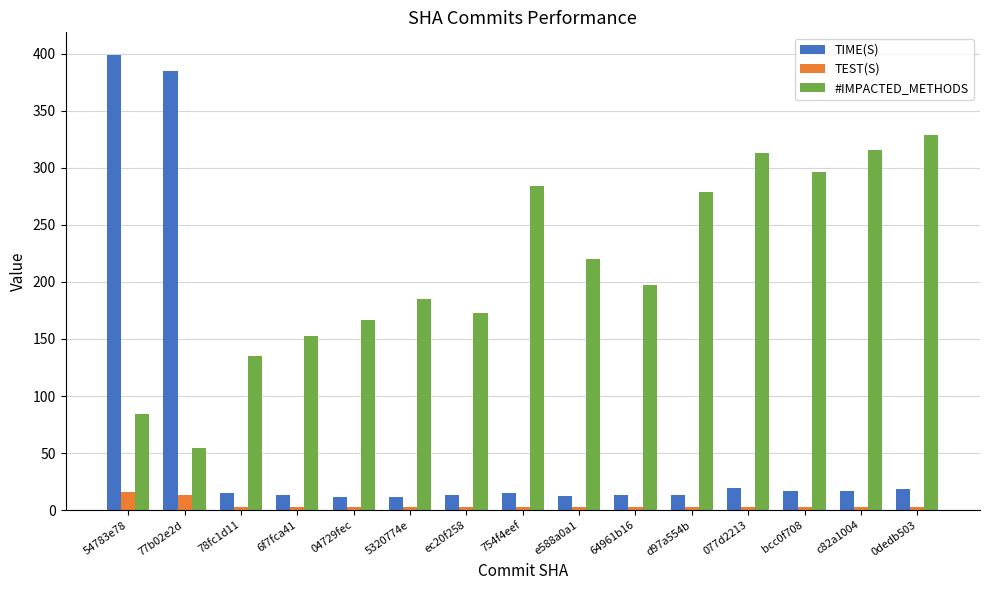

How many categories are shown in the chart?

15